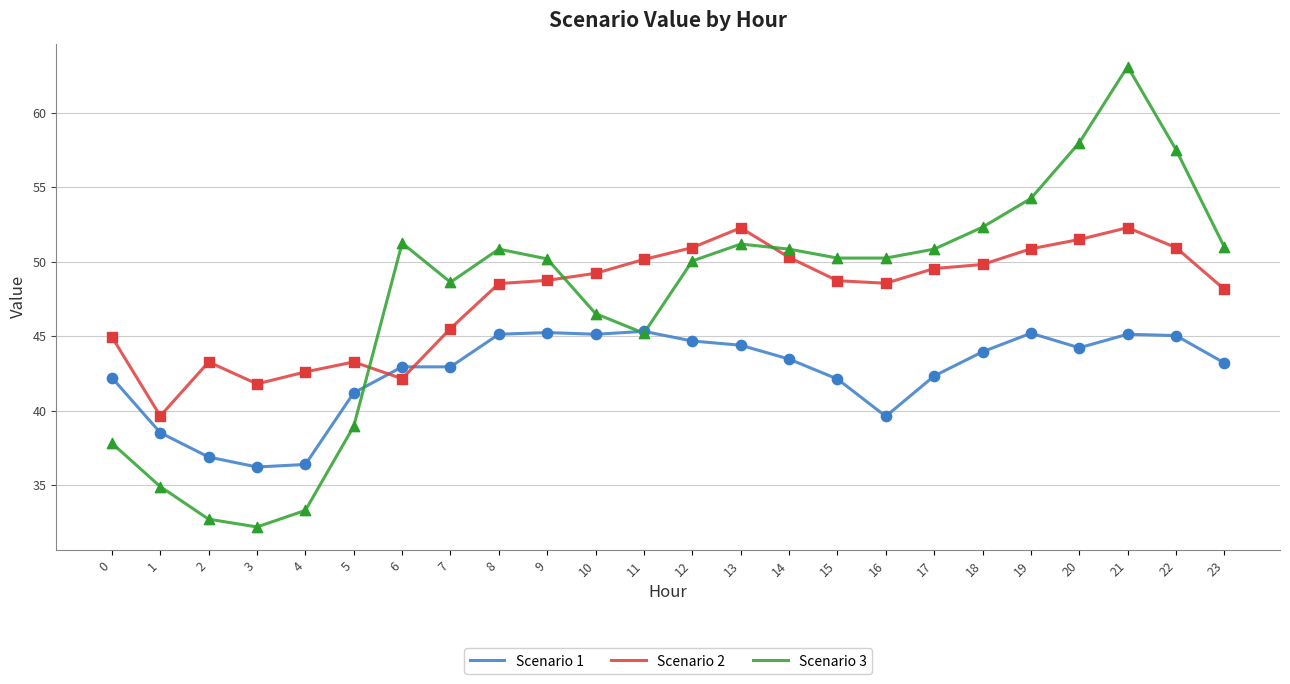

At how many categories does at least one series exceed 34?

24